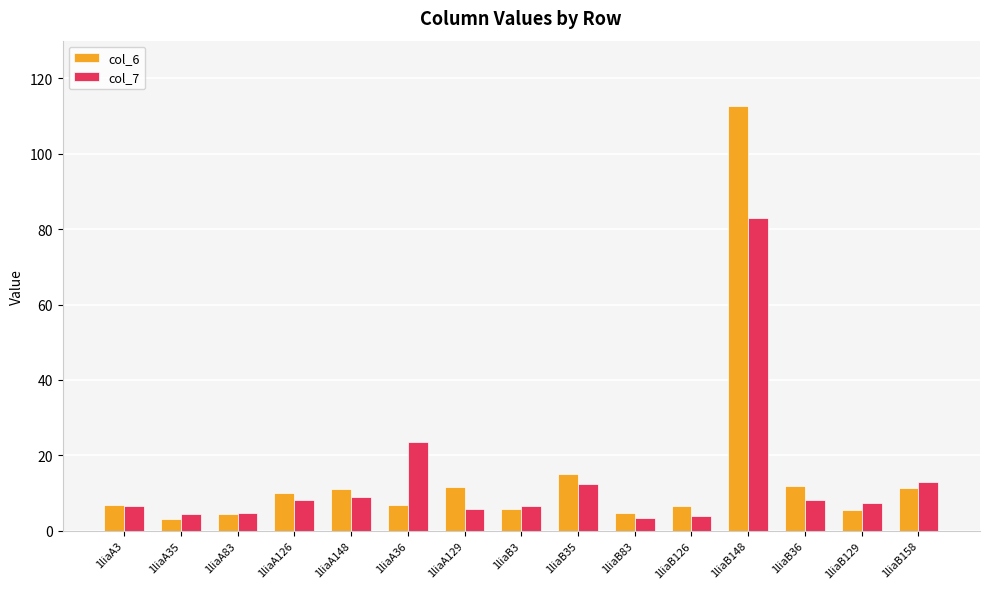

Which series has the widest spread of values?

col_6